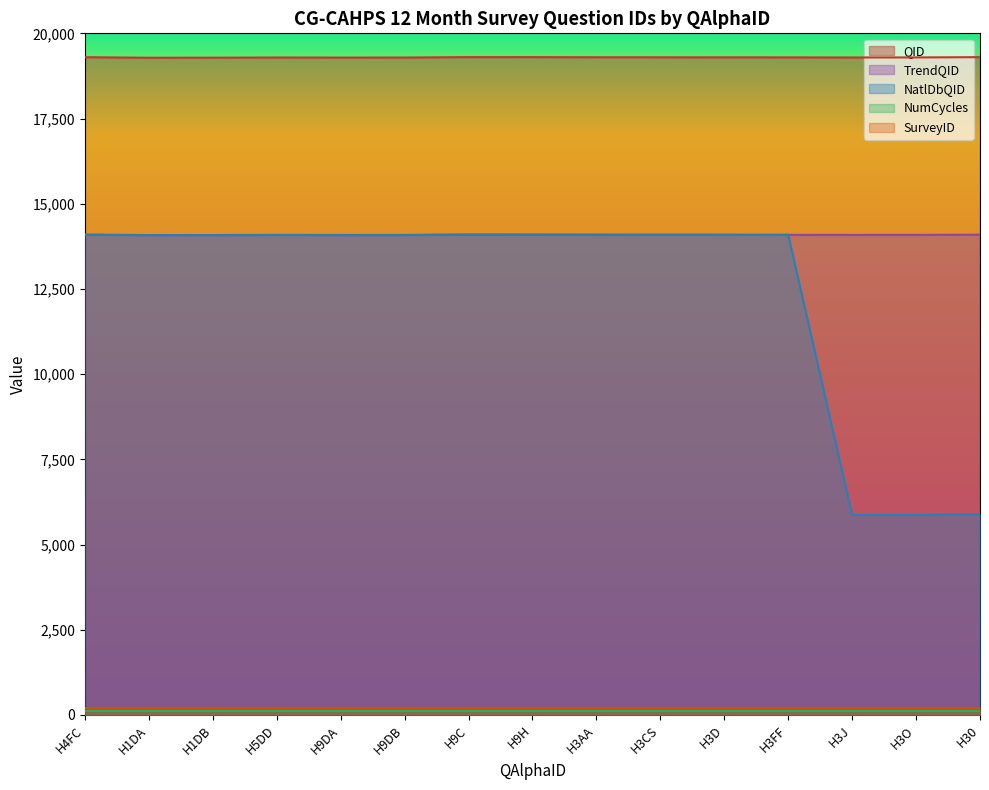

Where is the first local maximum for NatlDbQID?

H5DD